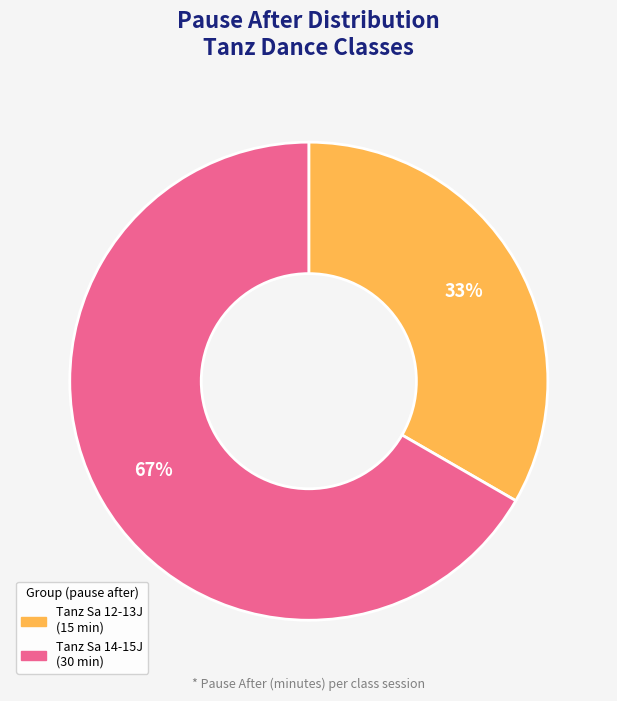

Is there a majority slice in this chart?

Yes